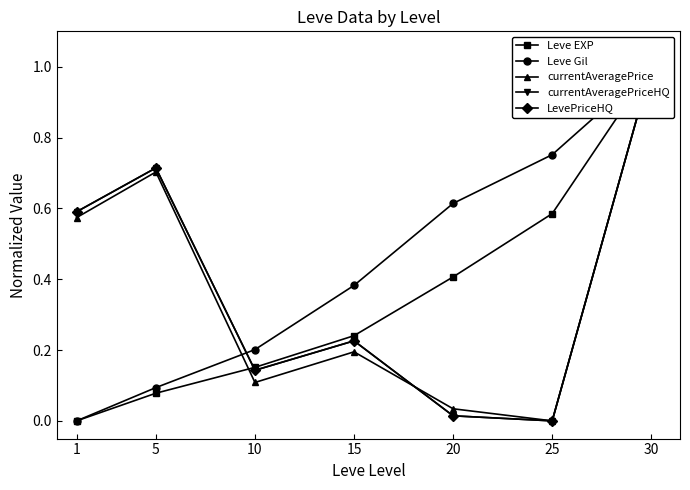

At which category does the chart reach its peak across all series?

30